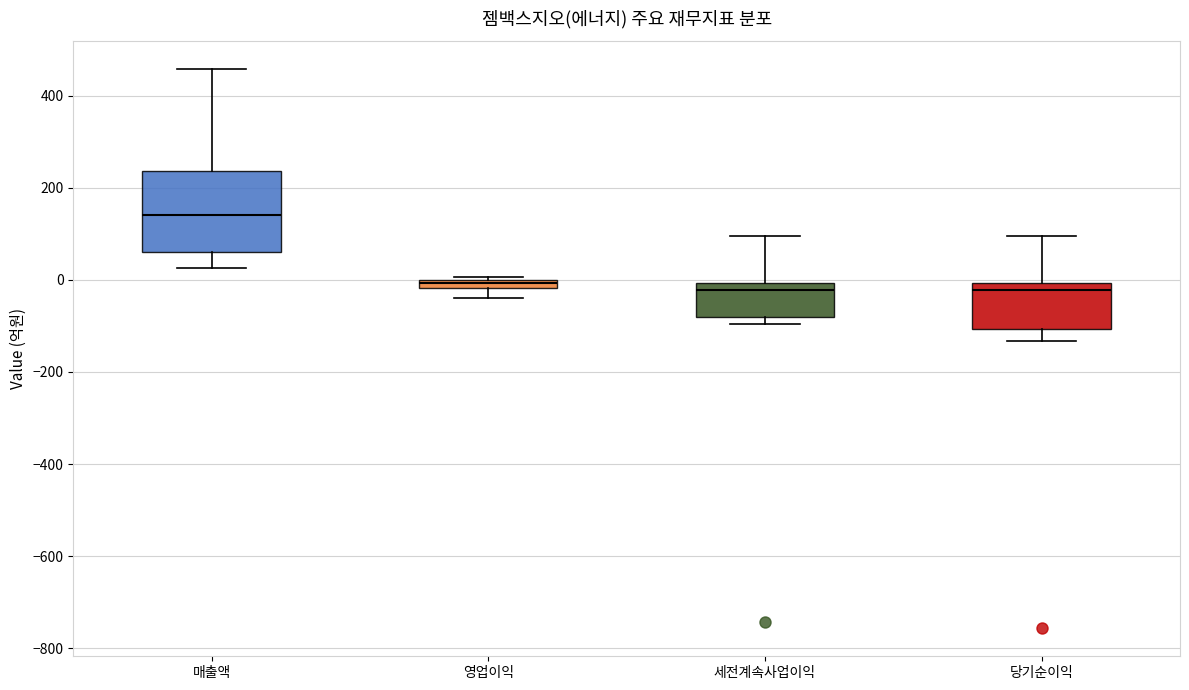

Which box is the tallest, from its lower edge to its upper edge?

매출액